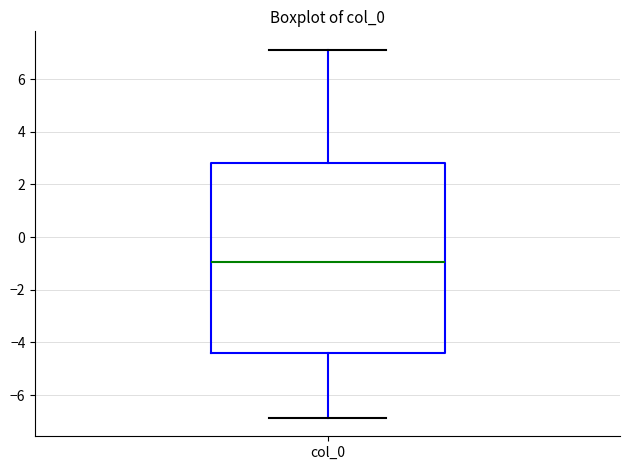

Where is the lower edge of the box for col_0 on the y-axis? The values are not printed on the chart, so give them approximately, as read against the axis.

-4.4